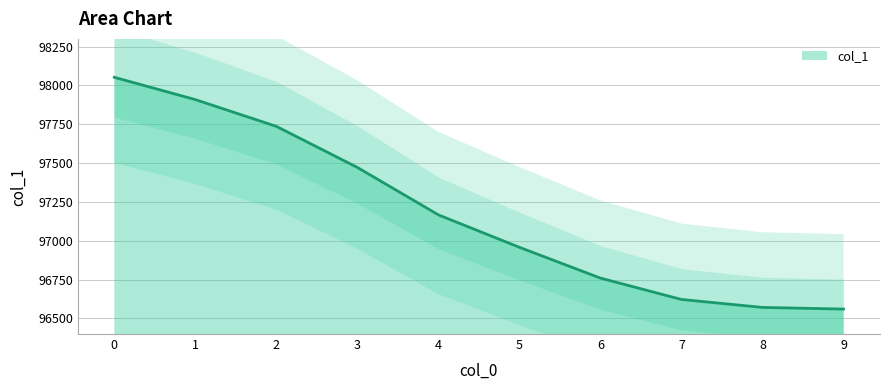

True or false: the data has more than 1 interior local peaks.

False